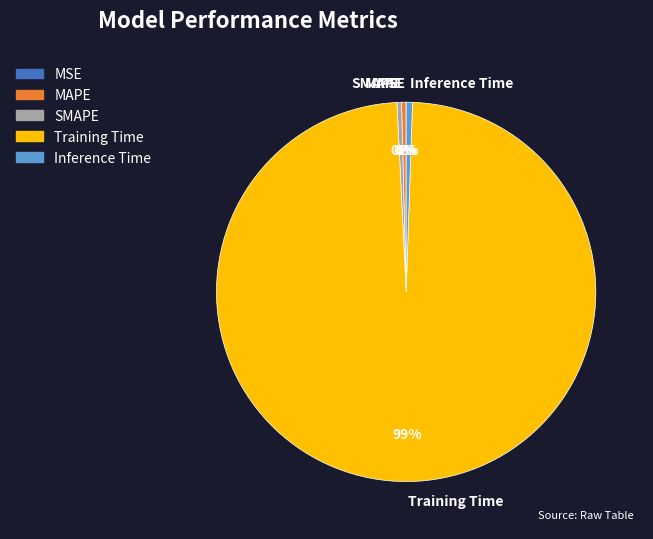

True or false: Training Time accounts for 99% of the total.

True